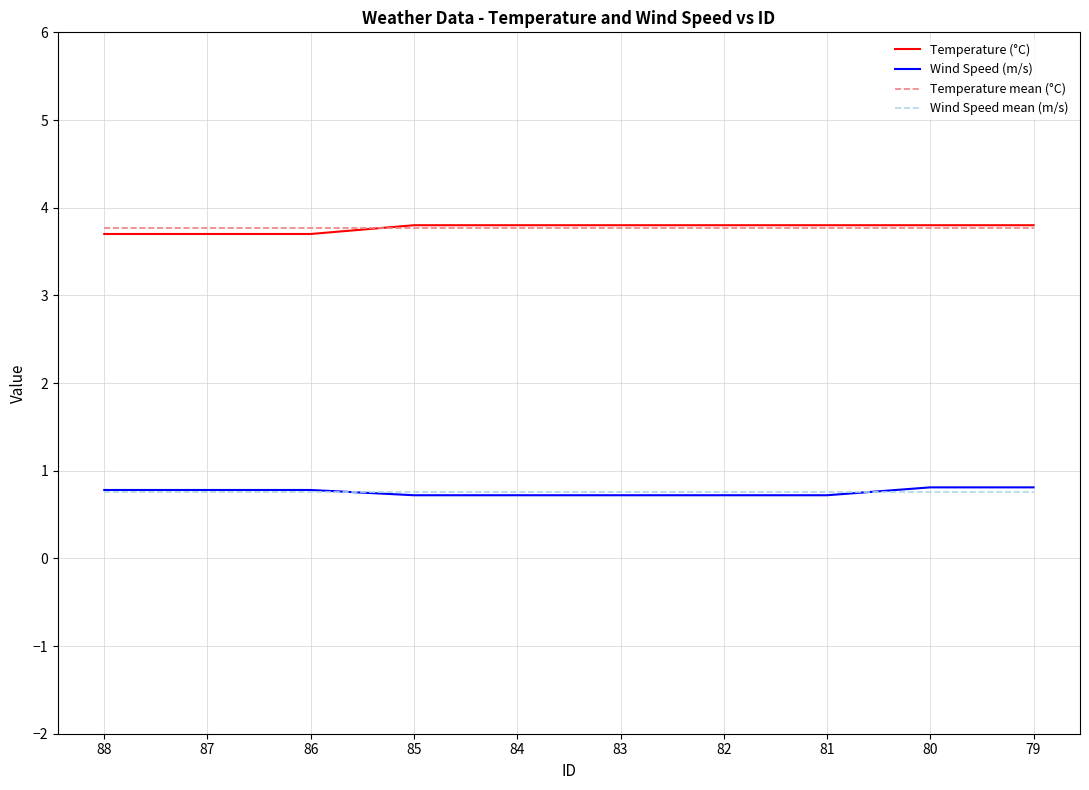

What are all the series names shown in the legend?

Temperature (°C), Wind Speed (m/s), Temperature mean (°C), Wind Speed mean (m/s)